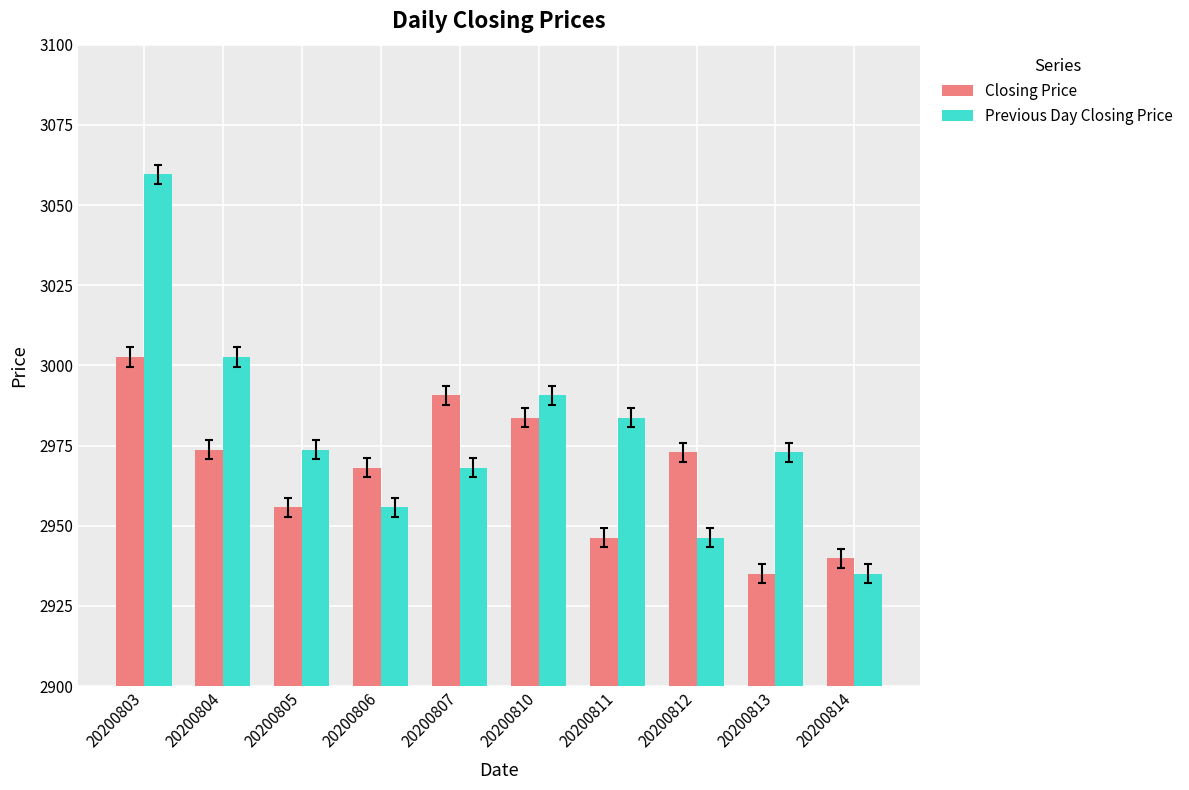

What are all the series names shown in the legend?

Closing Price, Previous Day Closing Price